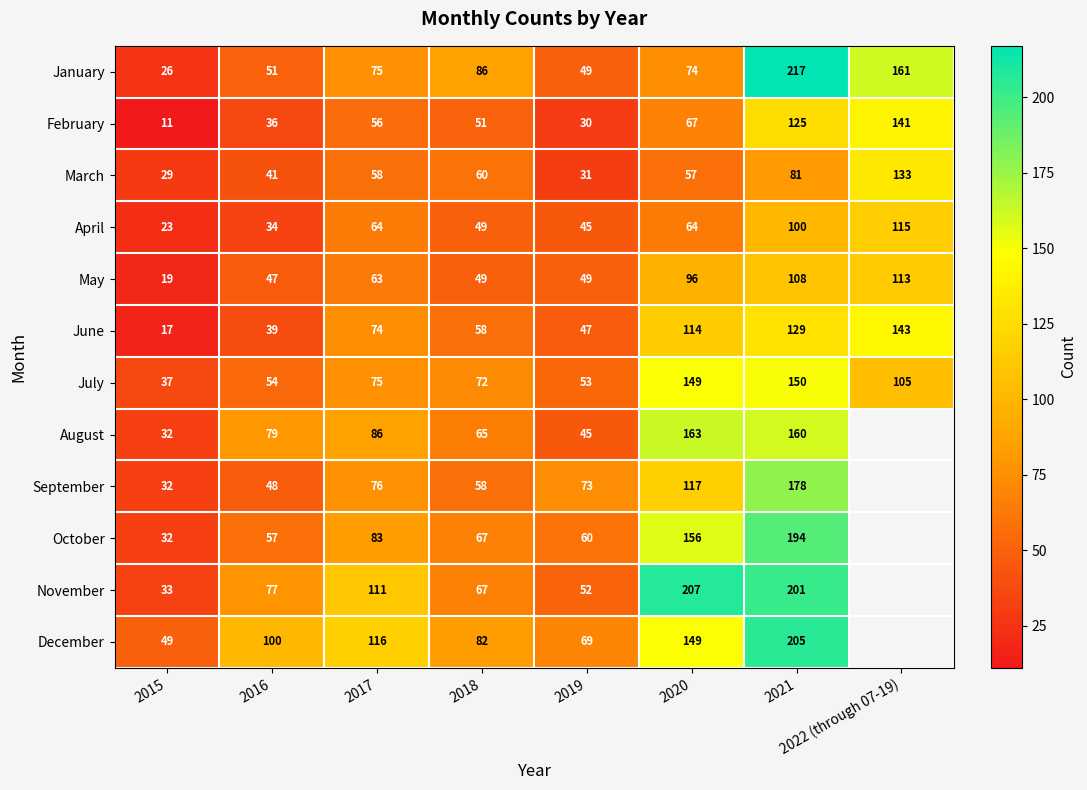

True or false: May has a value of 113 at 2022 (through 07-19).

True